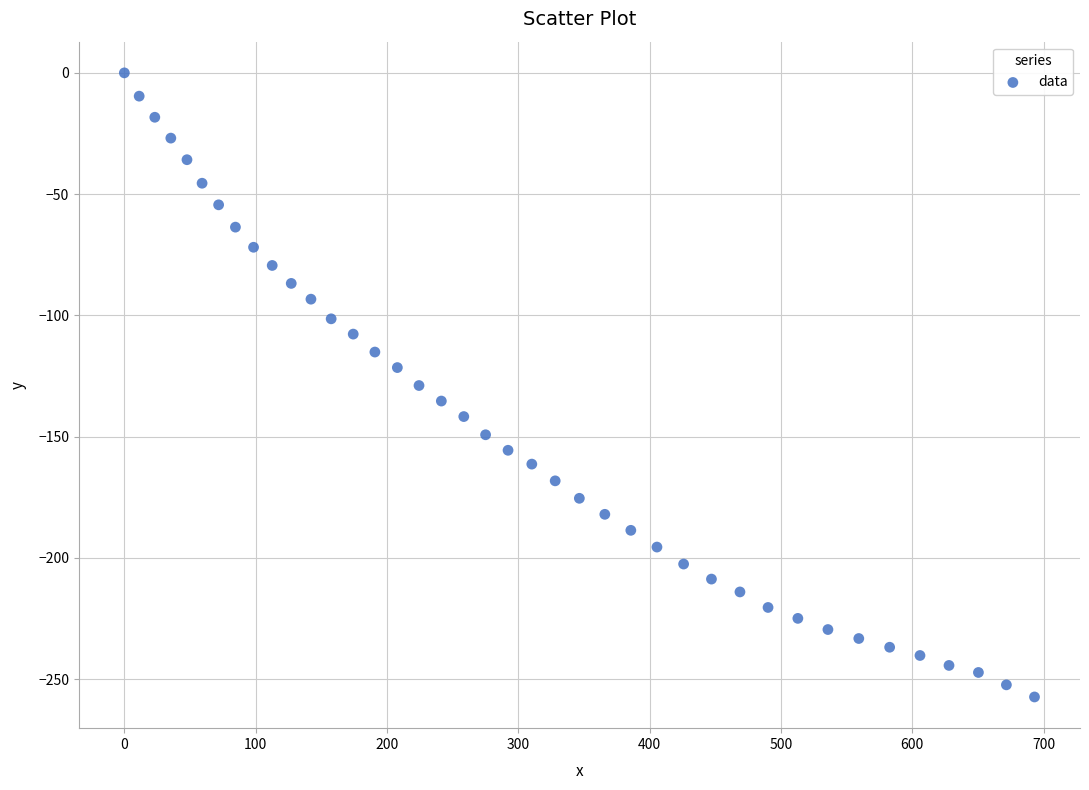

What is the range of Y values (max minus min)?

257.3